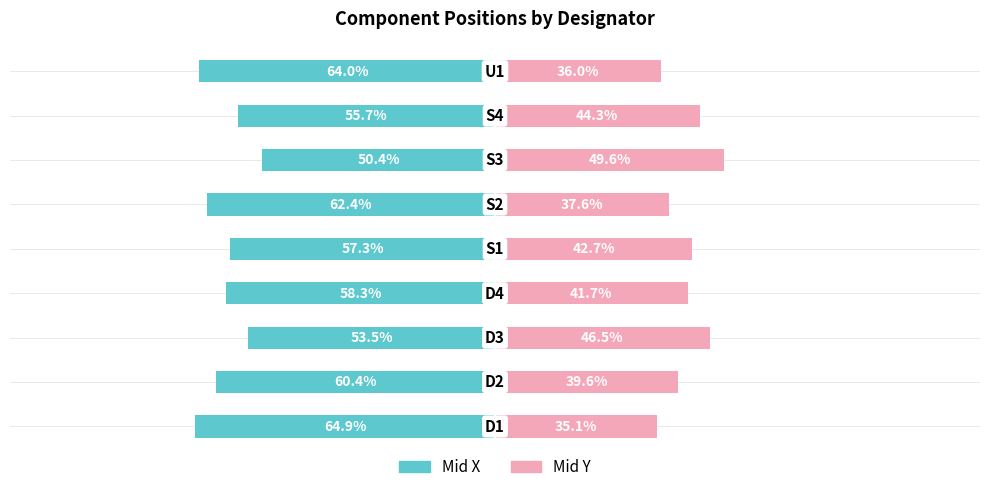

How many values in the Mid X series are below -58?

5